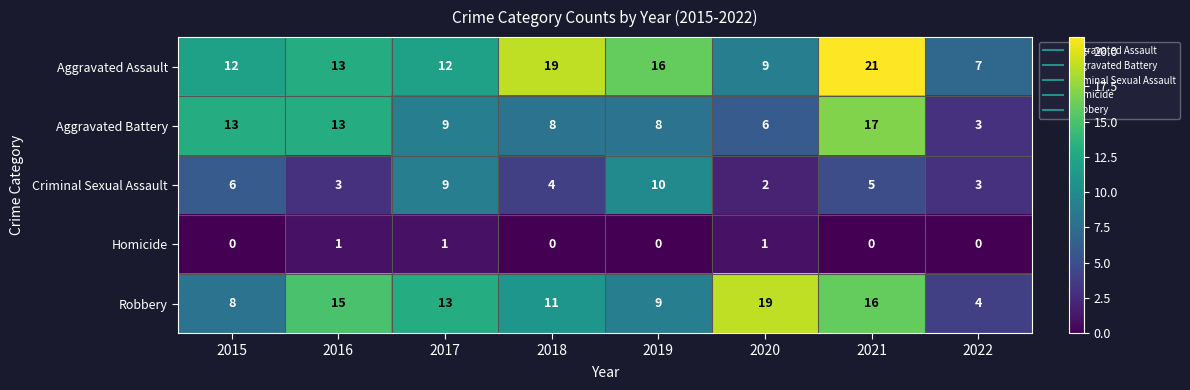

What is the spread (max minus min) of values at 2015?

13